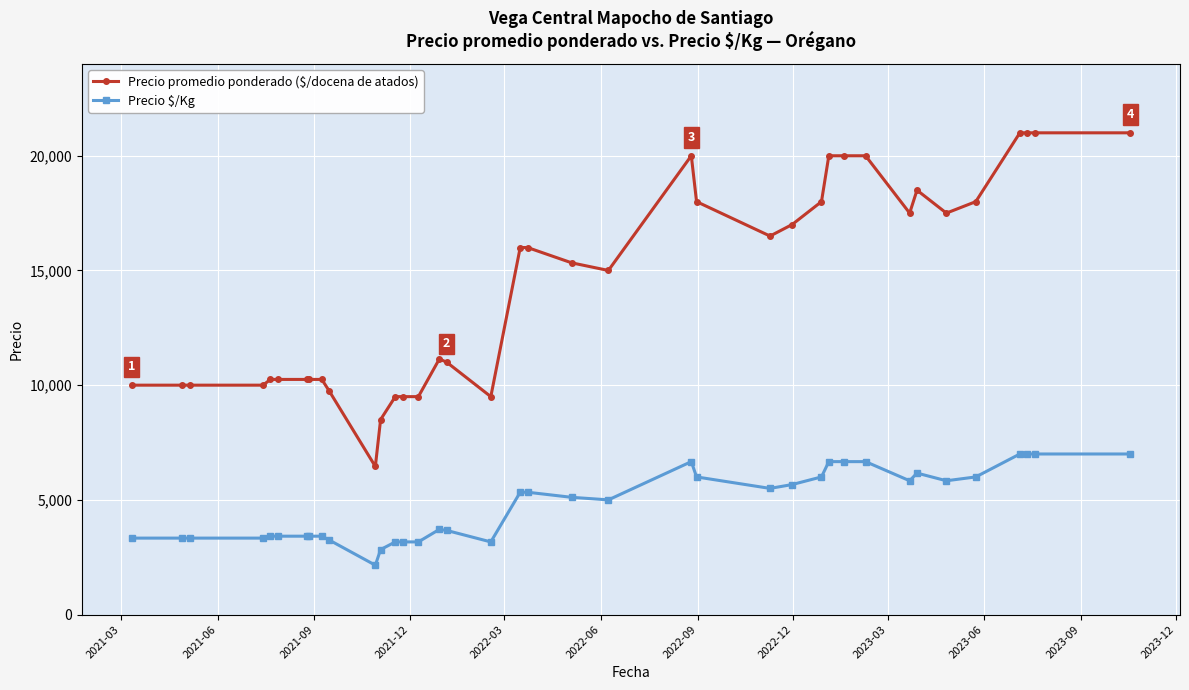

Which series has the largest range (max minus min)?

Precio promedio ponderado ($/docena de atados)